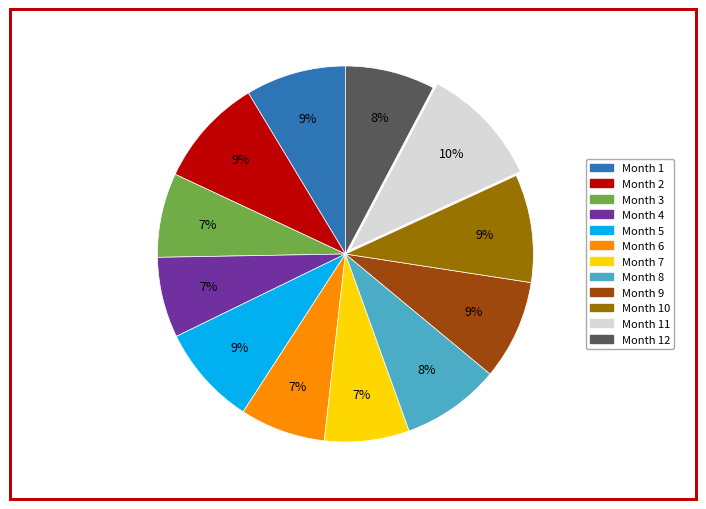

Which category has the biggest portion of the pie?

Month 11